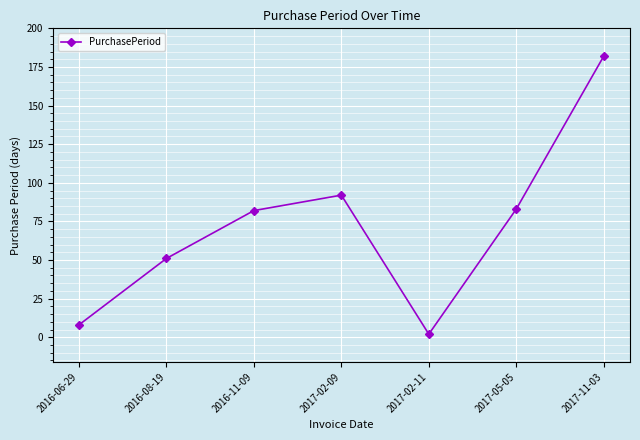

What is the label of the 6th point from the right?

2016-08-19